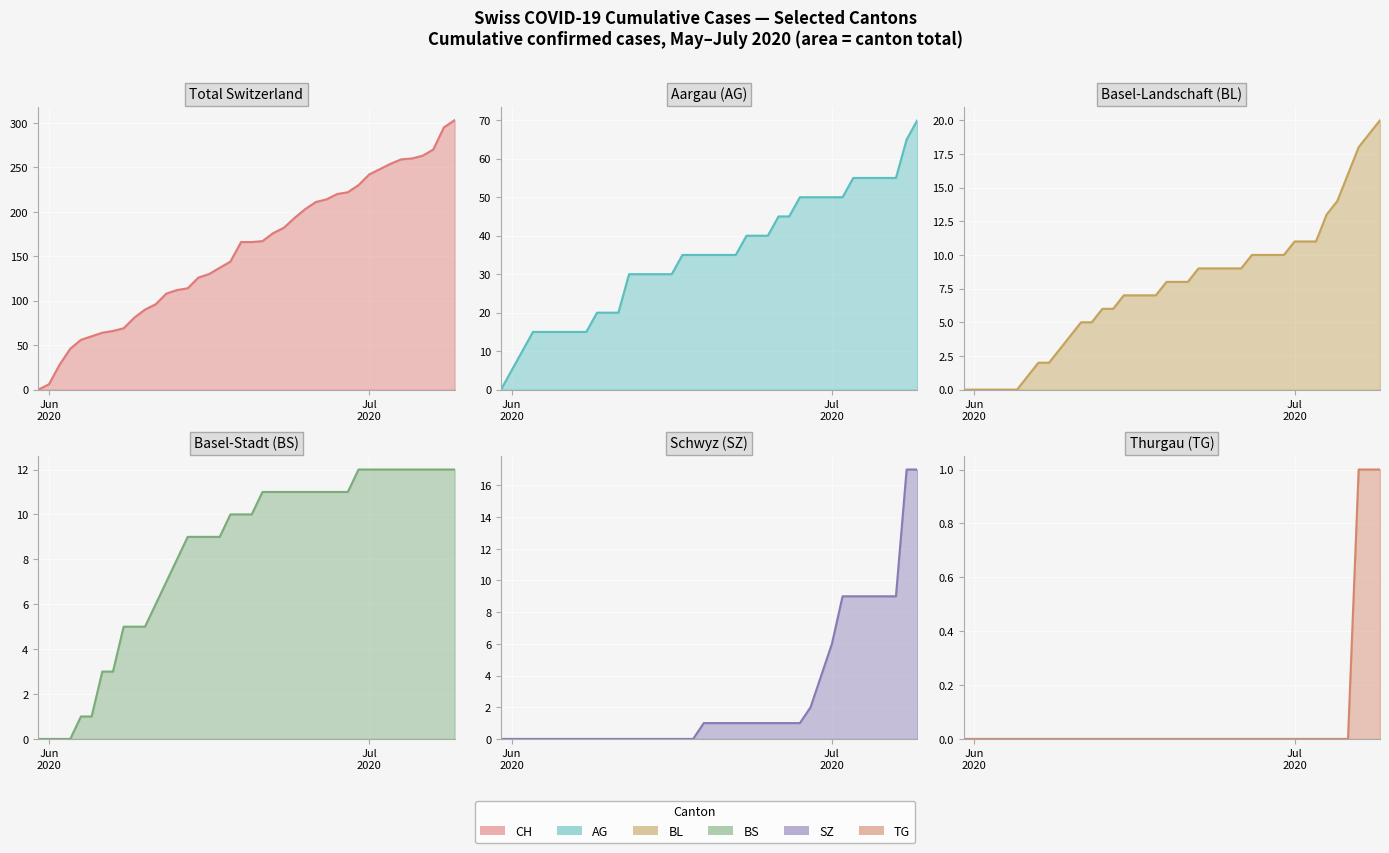

The value of BL at 2020-06-09 is 5. True or false?

False